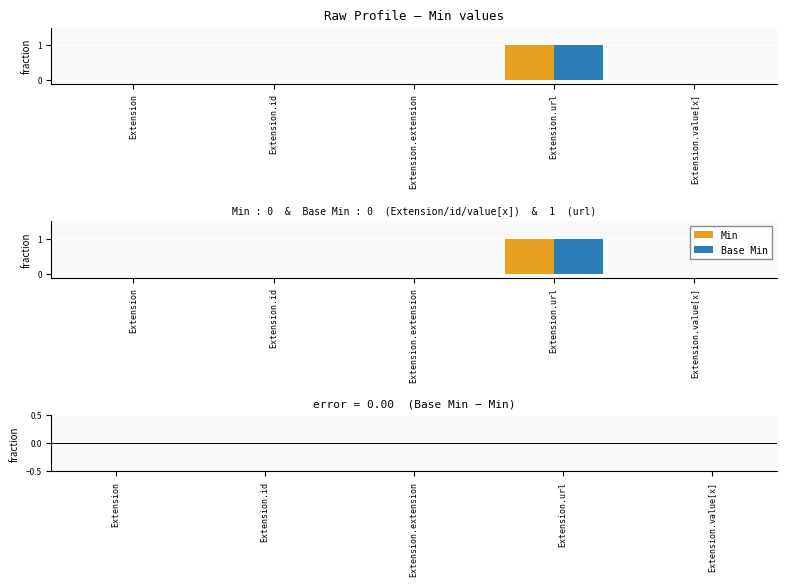

Which series has the widest spread of values?

Min